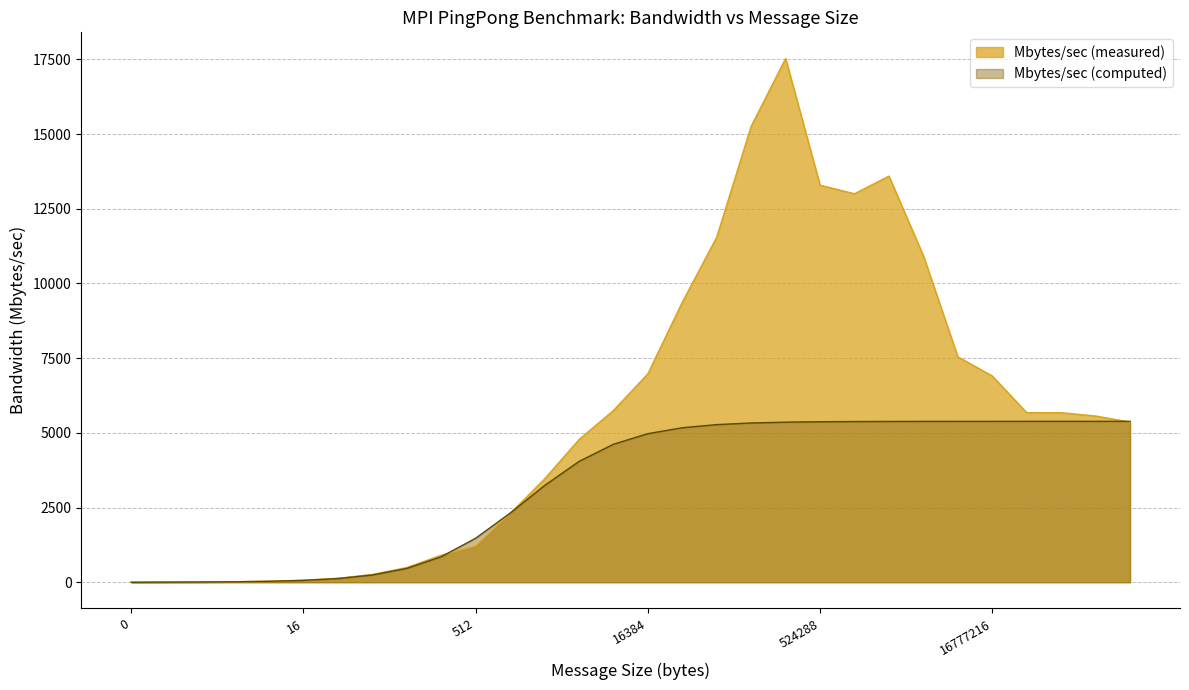

How many data points in Mbytes/sec (measured) are less than 5564?

15